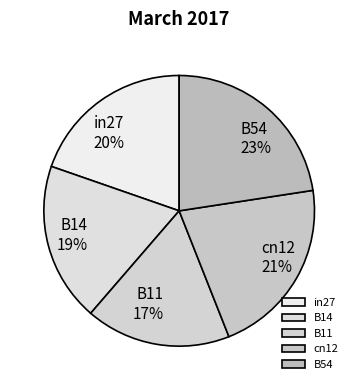

To the nearest percent, what is the combined percentage of B14 and B54?

42%